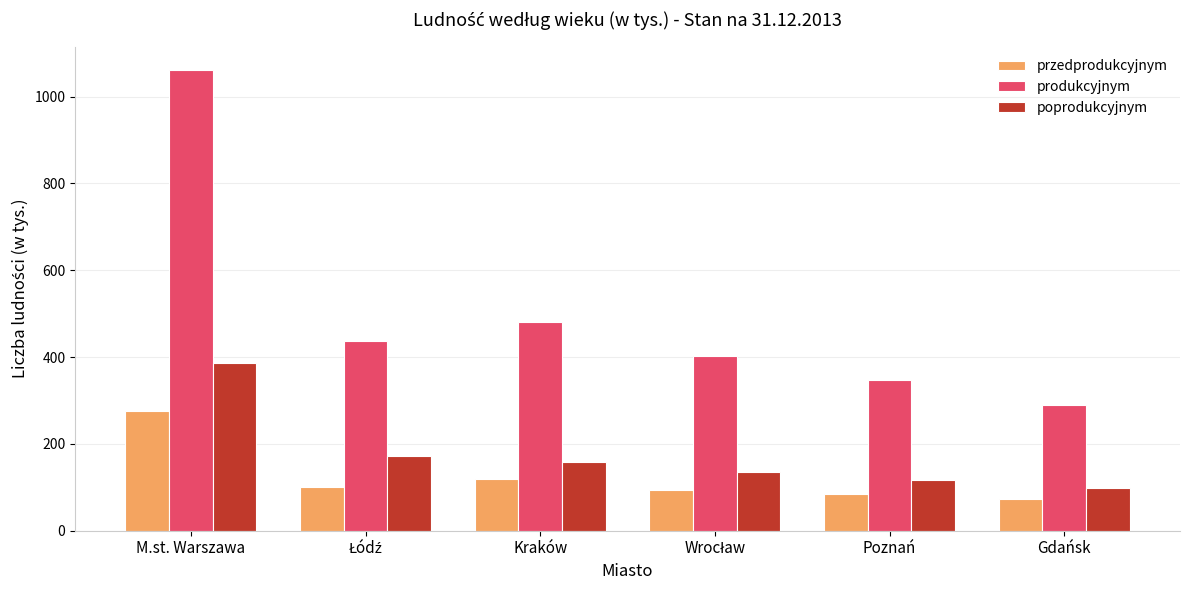

What is the label of the 1st bar from the left?

M.st. Warszawa